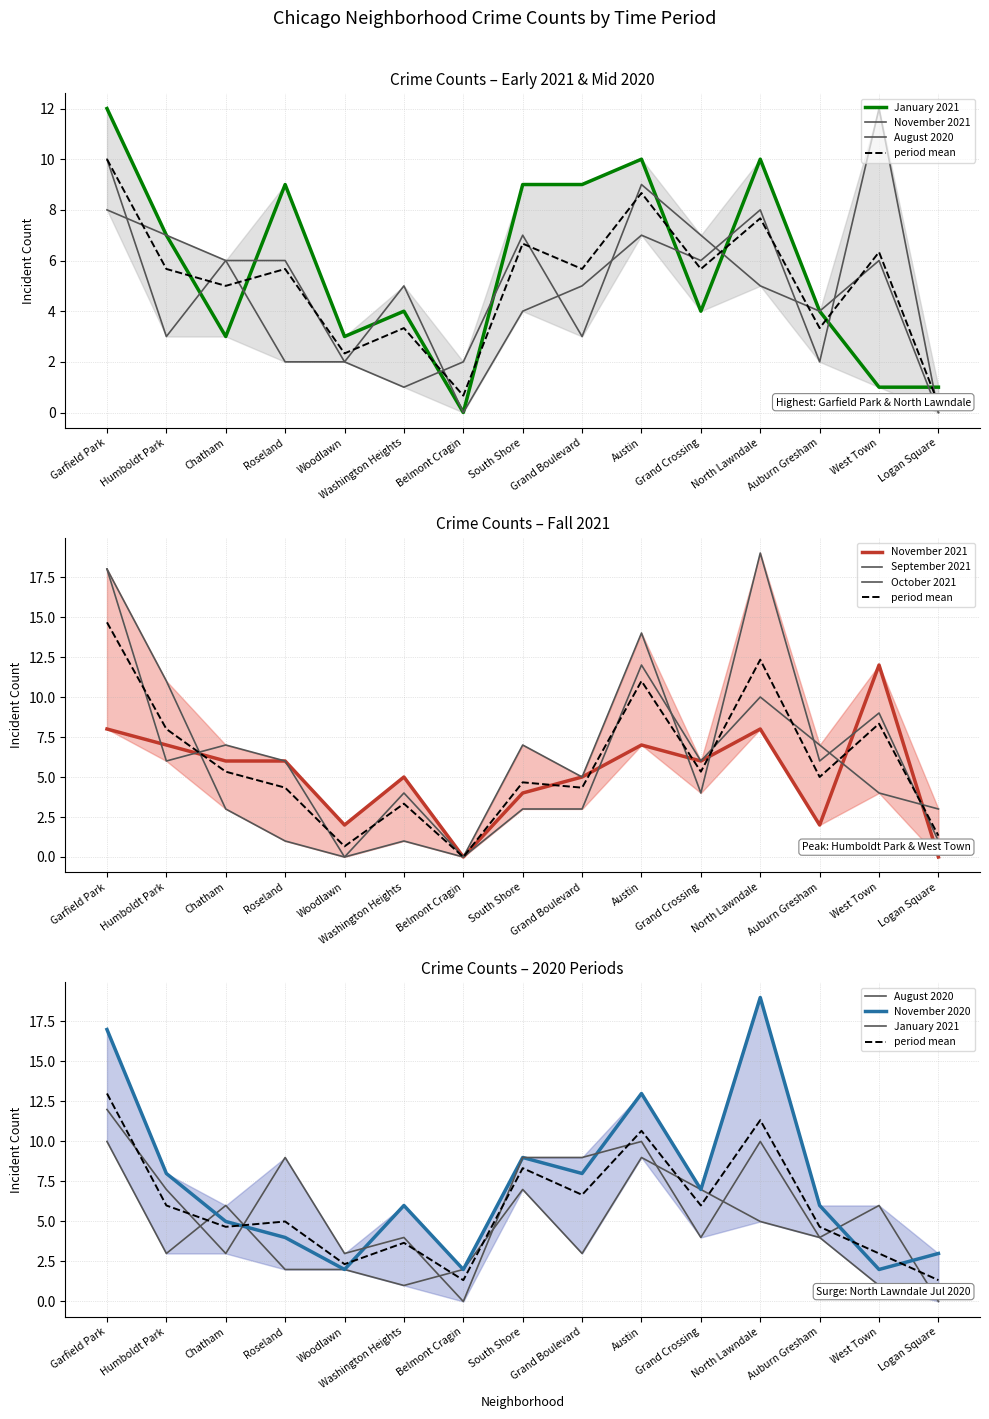

True or false: October 2021 and January 2021 cross at least once.

True